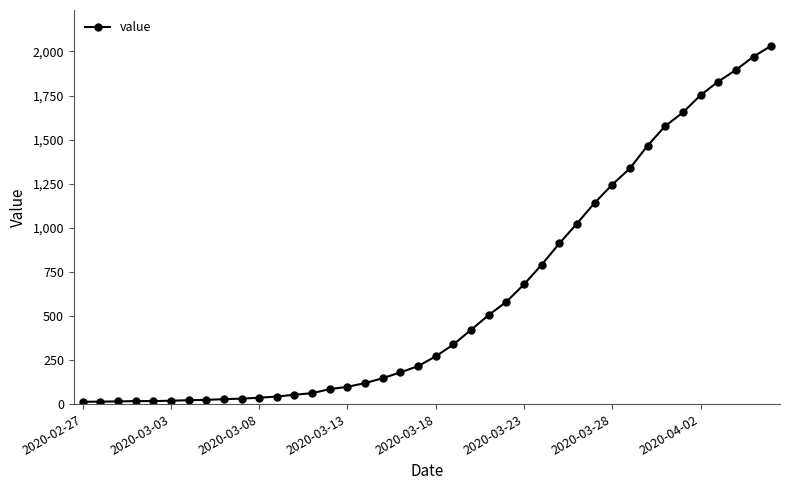

What is the difference between the second highest and minimum values?

1958